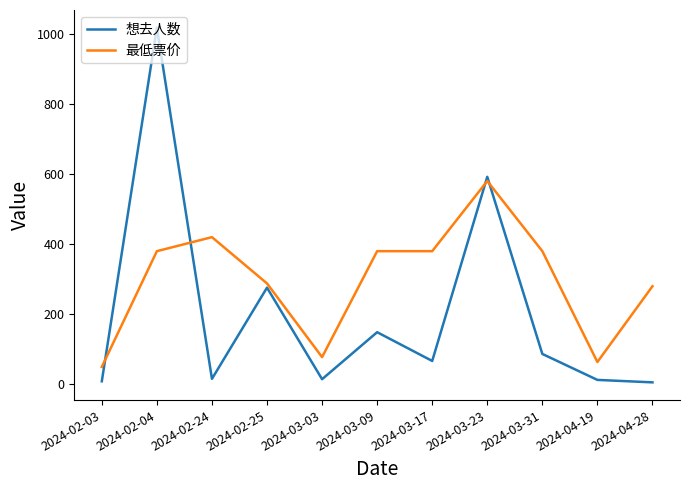

Where is the first local minimum for 想去人数?

2024-02-24